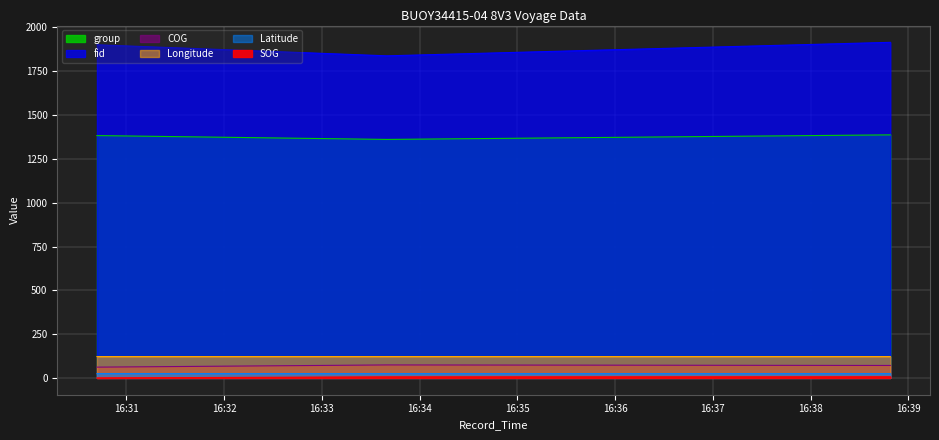

The value of COG at 2024-04-22 16:38:49 is 71.2. True or false?

True